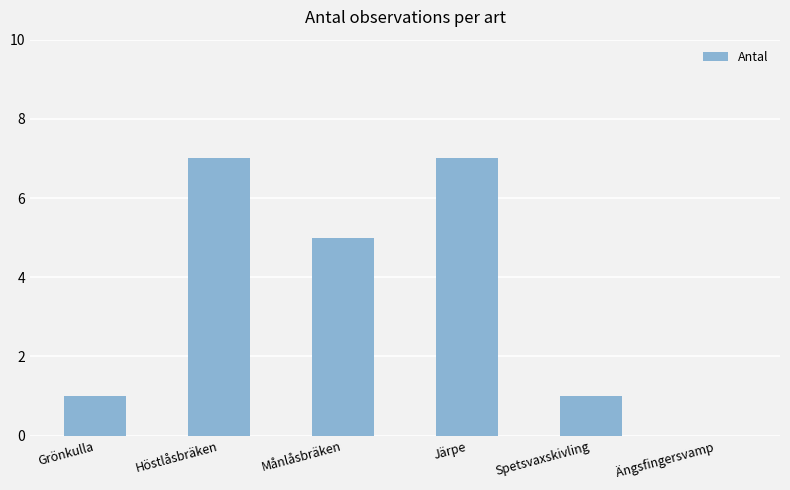

What is the average value?

4